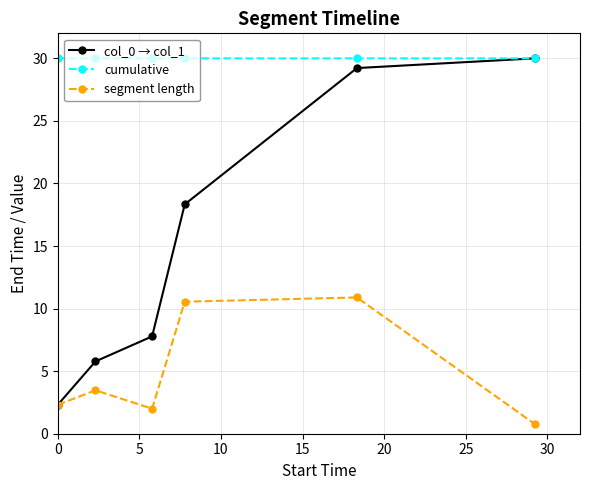

True or false: segment length has more than 2 interior local peaks.

False